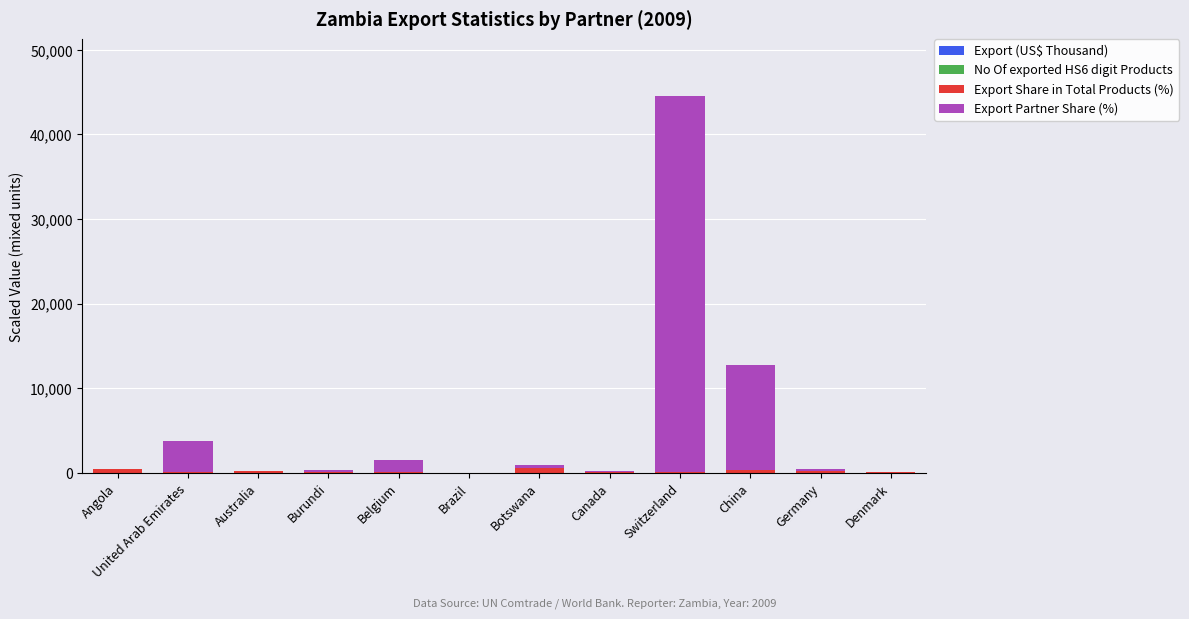

How many series are shown in this chart?

4